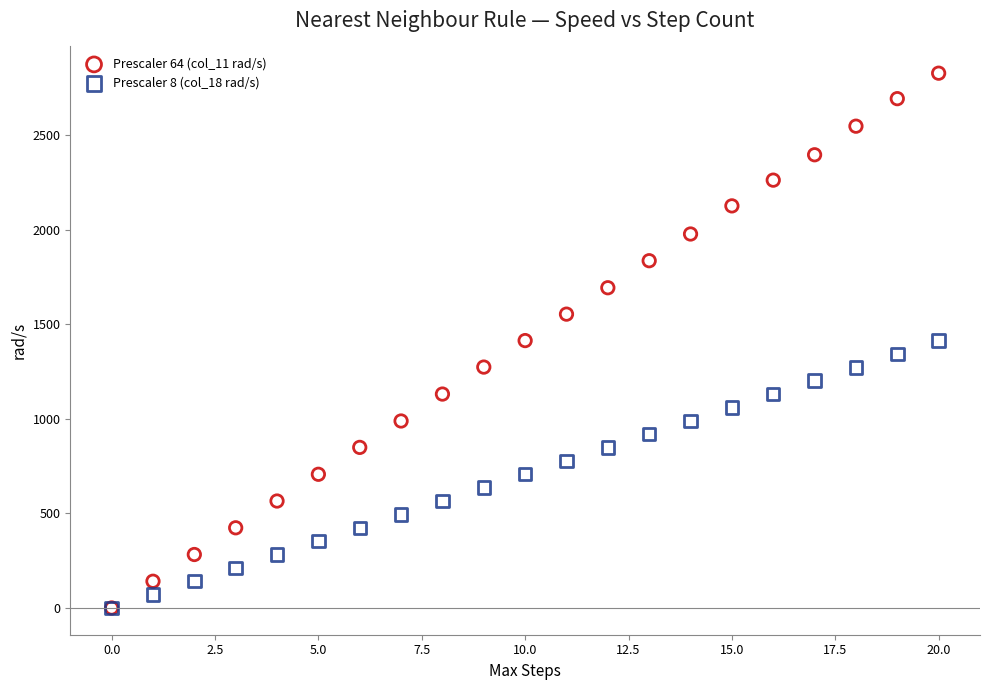

Which series reaches the maximum Y coordinate?

Prescaler 64 (col_11 rad/s)